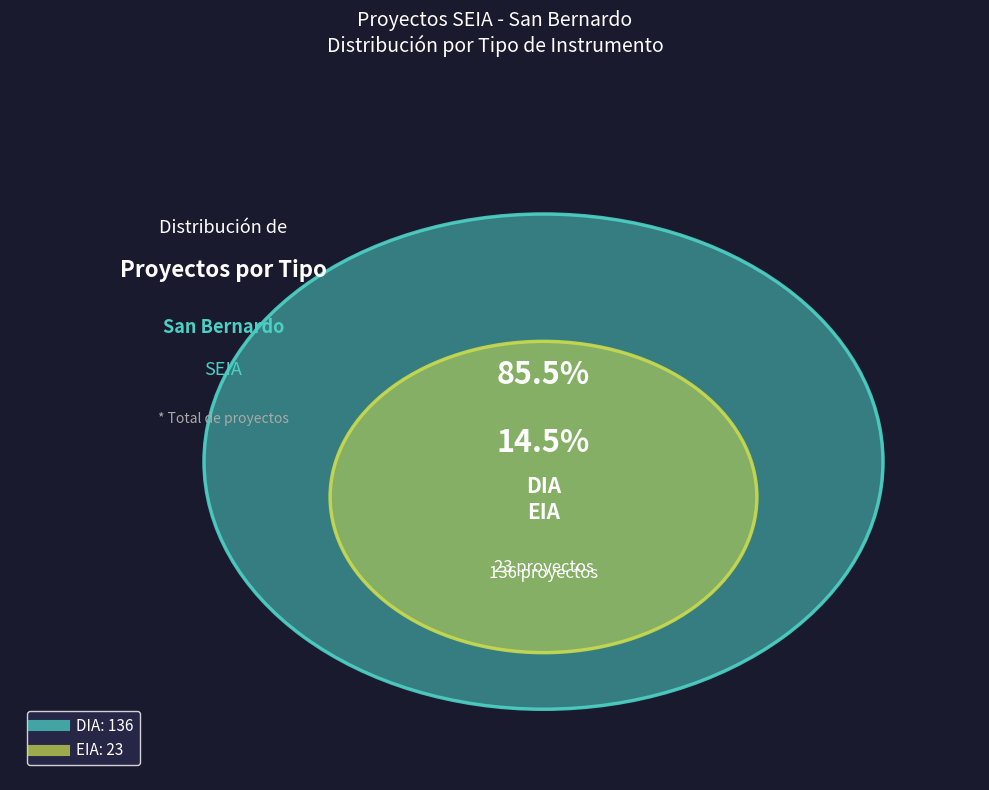

Does DIA account for over 50% of the chart?

Yes